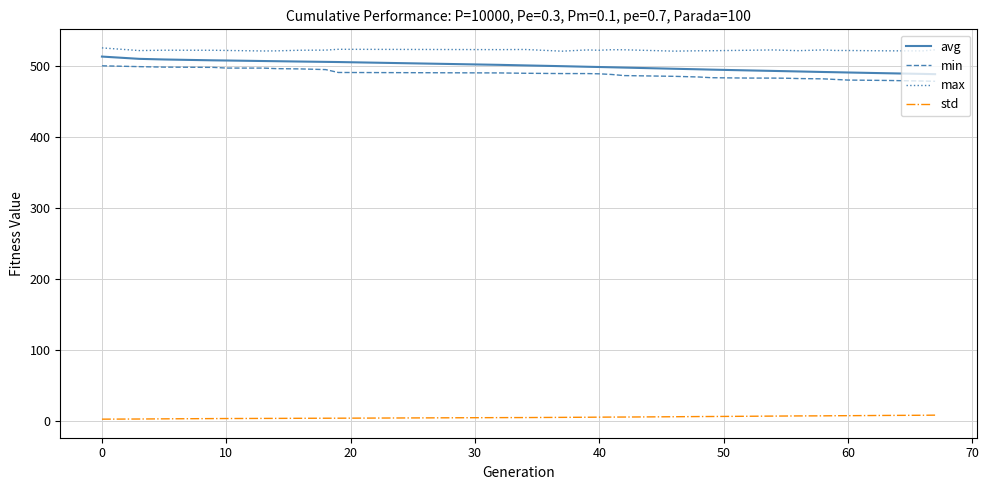

How many categories are shown in the chart?

30